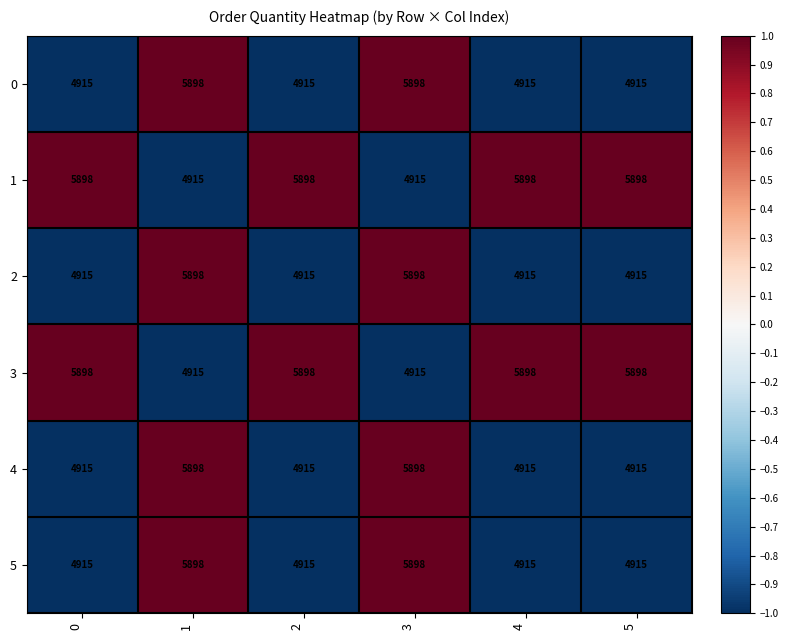

What is the spread (max minus min) of values at 2?

983